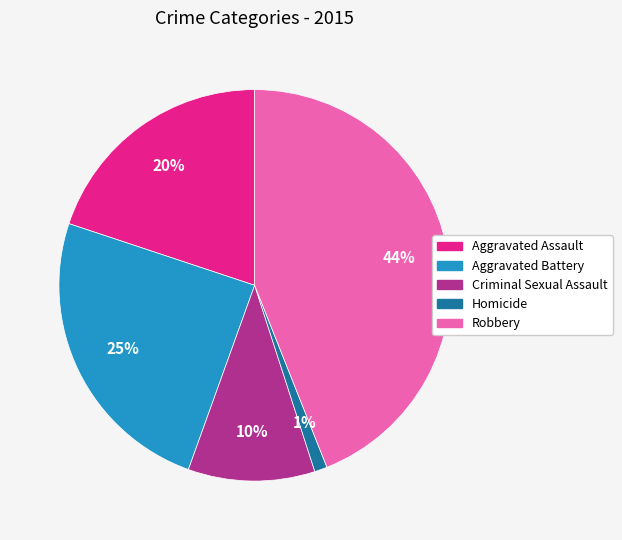

Count the number of slices in the pie.

5